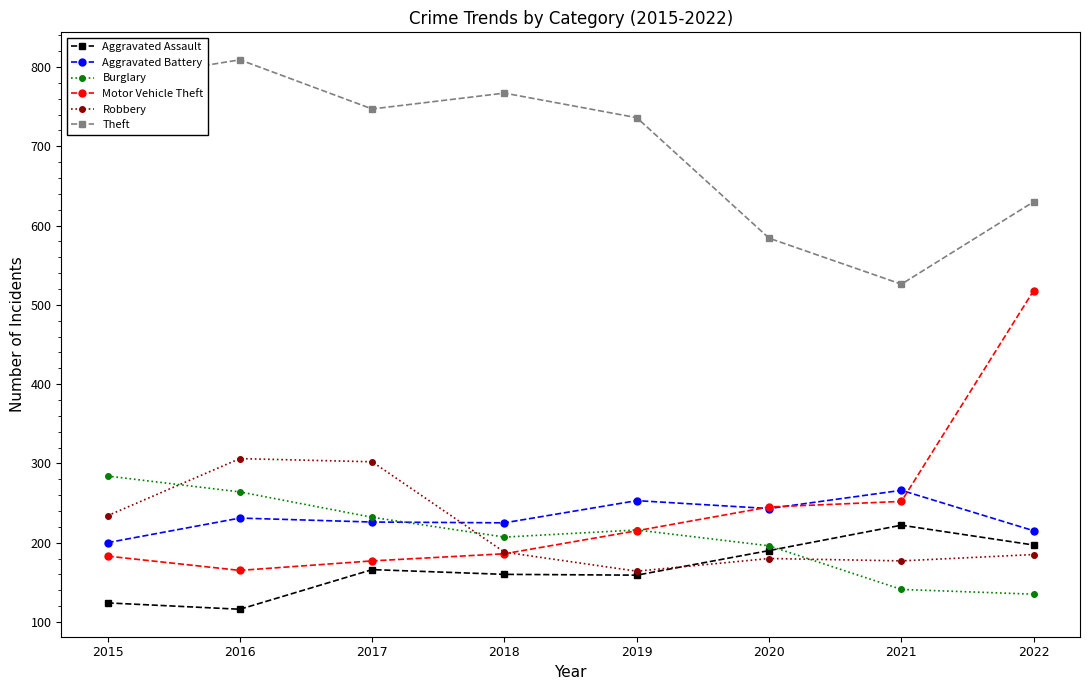

What is the total value across all series at 2022?

1880